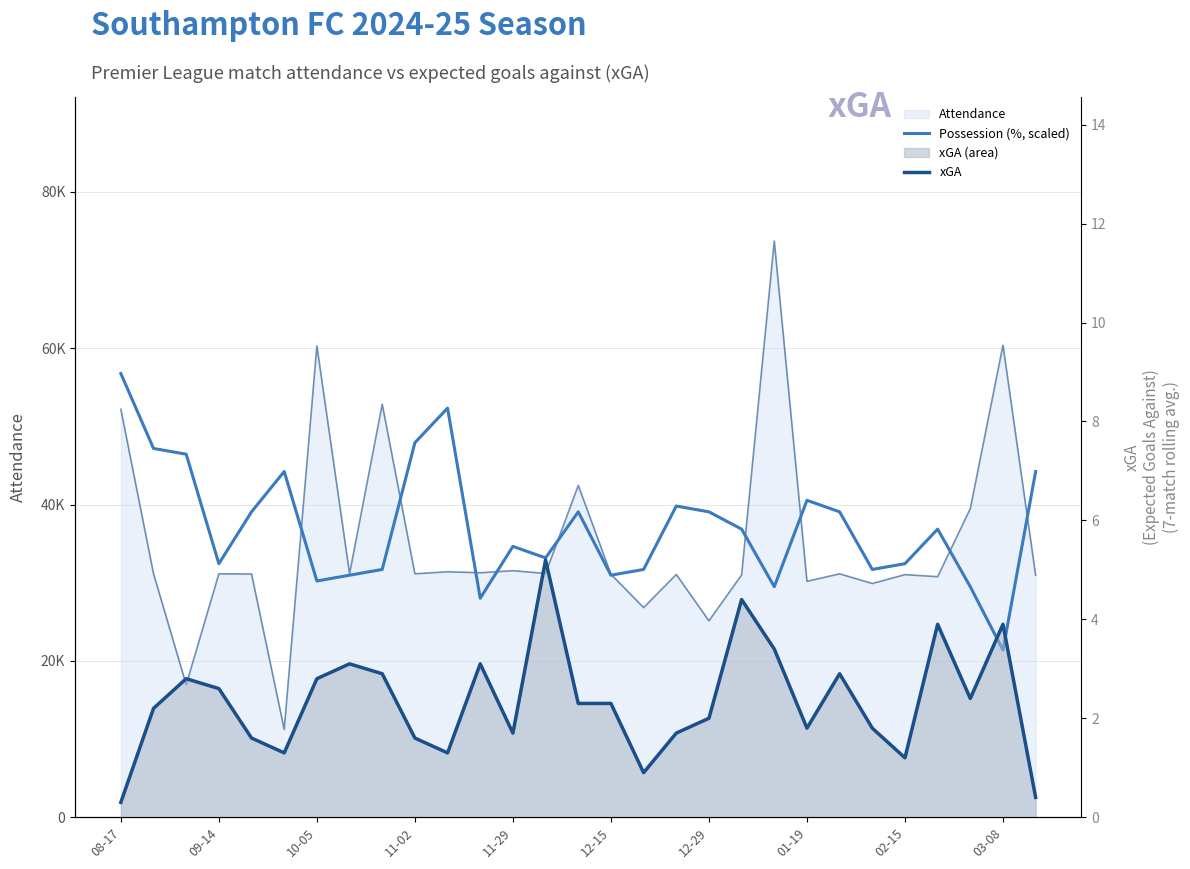

Reading right to left, extract all data points from this chart.

Possession (%, scaled): 44233.2	21379.4	29488.8	36861.0	32437.7	31700.5	39072.7	40547.1	29488.8	36861.0	39072.7	39809.9	31700.5	30963.2	39072.7	33174.9	34649.3	28014.4	52342.6	47919.3	31700.5	30963.2	30226.0	44233.2	39072.7	32437.7	46444.9	47182.1	56765.9
xGA: 0.4	3.9	2.4	3.9	1.2	1.8	2.9	1.8	3.4	4.4	2.0	1.7	0.9	2.3	2.3	5.2	1.7	3.1	1.3	1.6	2.9	3.1	2.8	1.3	1.6	2.6	2.8	2.2	0.3